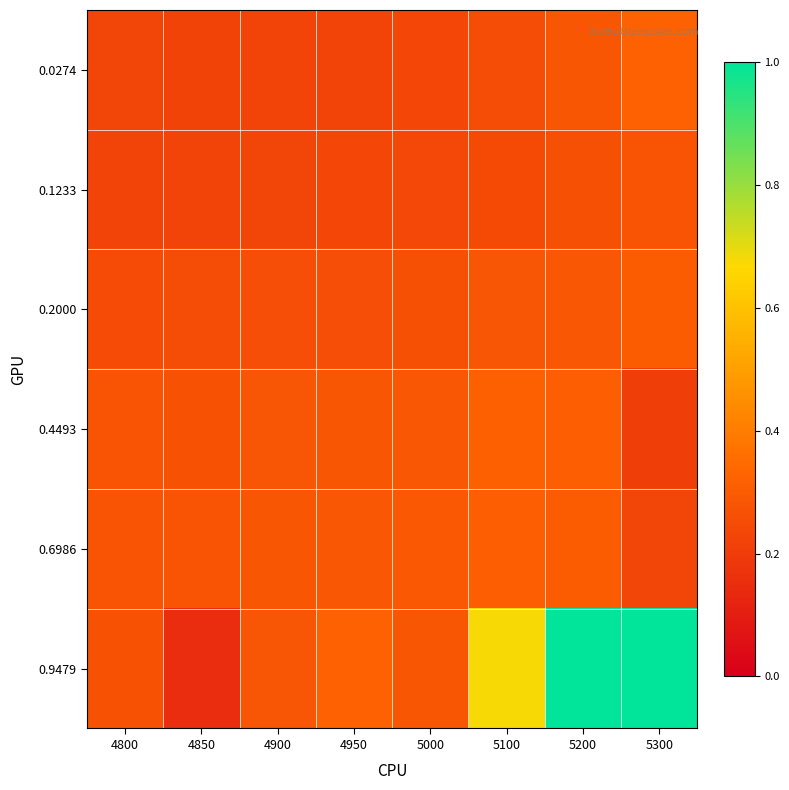

What is the difference between the highest and lowest values at 4800?

0.1